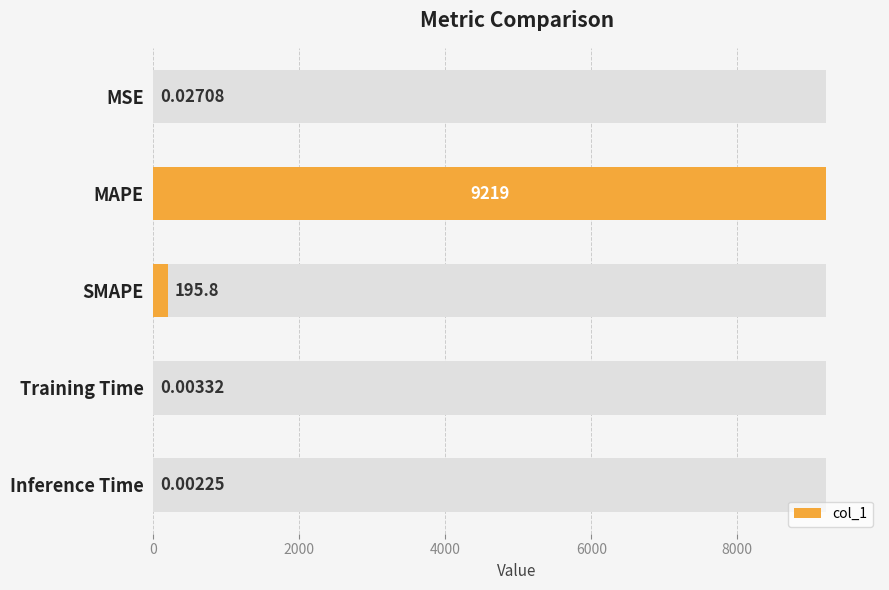

What is the sum of all values?

9414.8